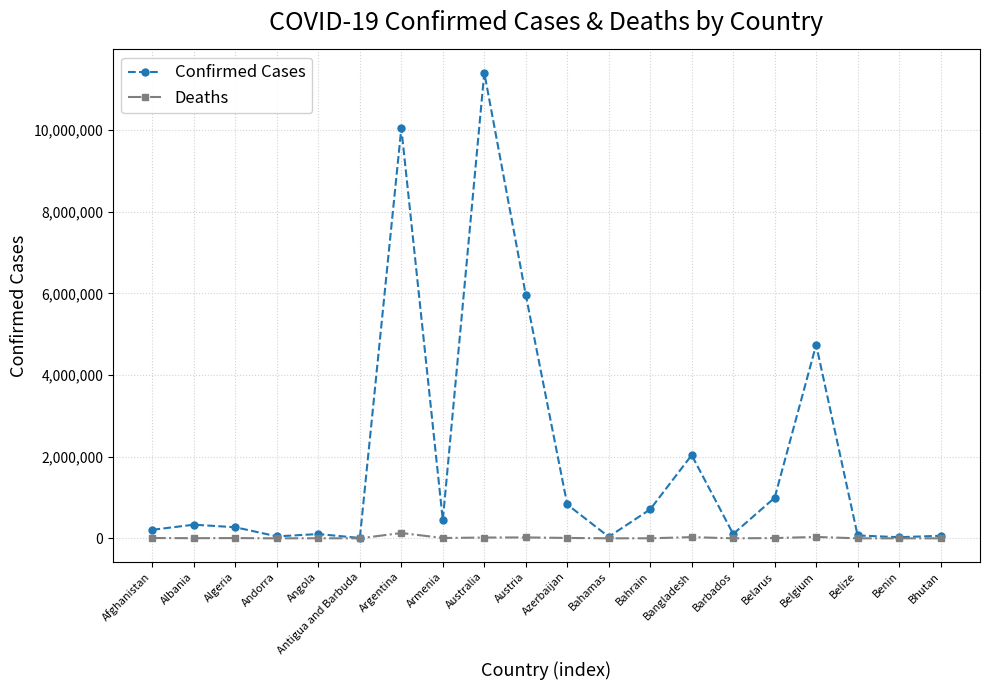

What is the spread (max minus min) of values at Austria?

5939173